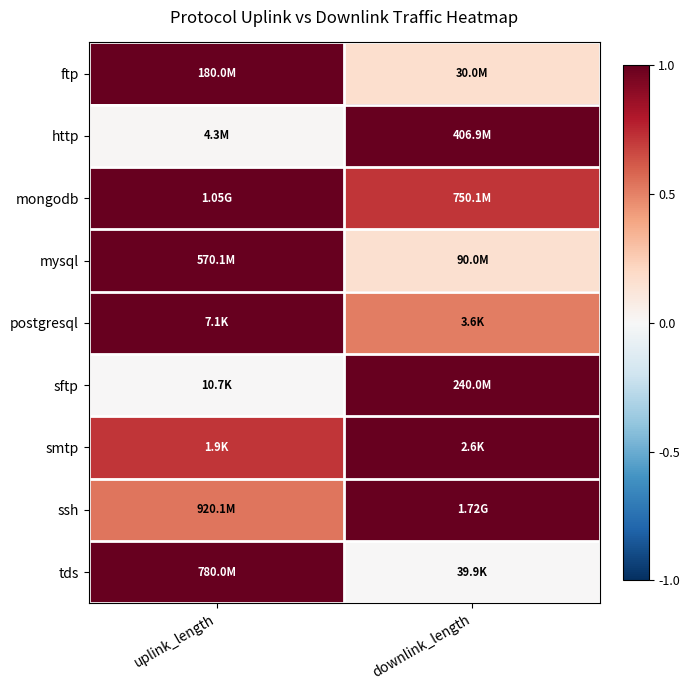

Which label corresponds to the smallest value in the chart?

uplink_length